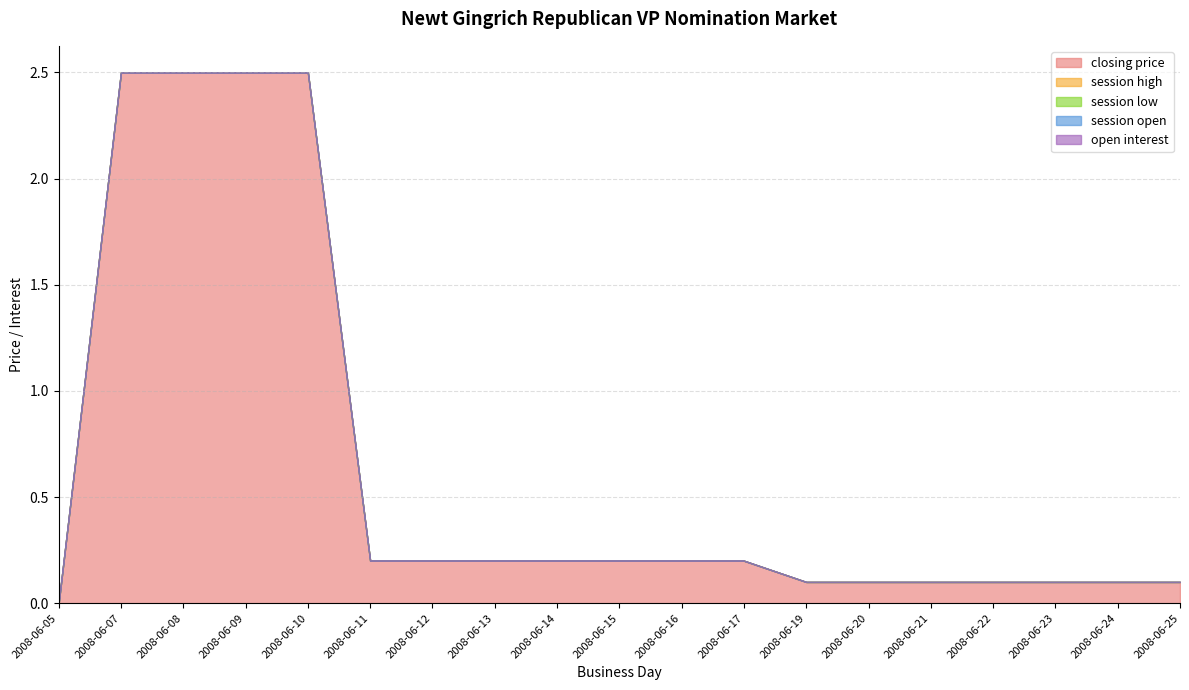

Which category has the lowest value across all series?

2008-06-05